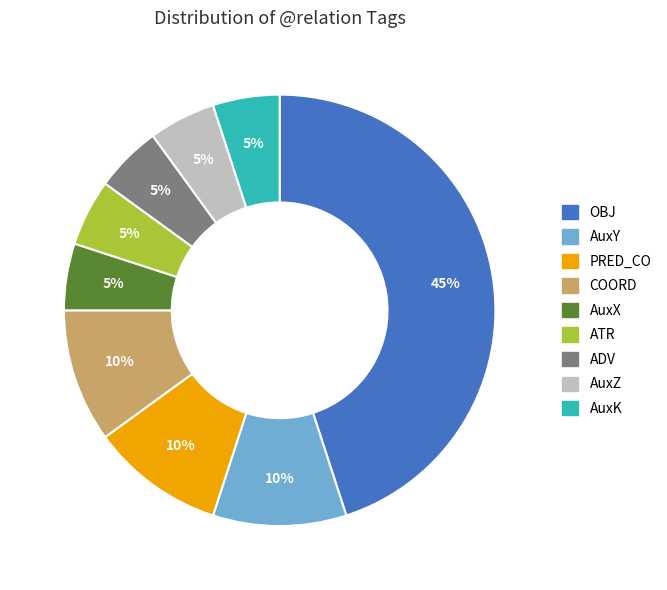

To the nearest percent, what portion does ATR represent?

5%